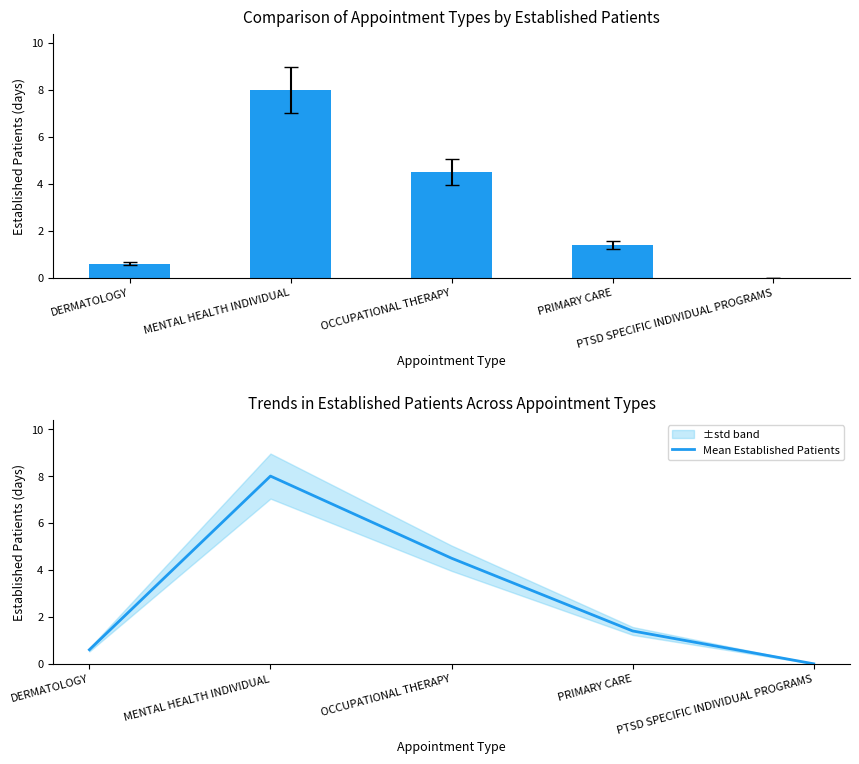

What is the difference between the maximum and minimum values in the Mean Established Patients series?

8.0